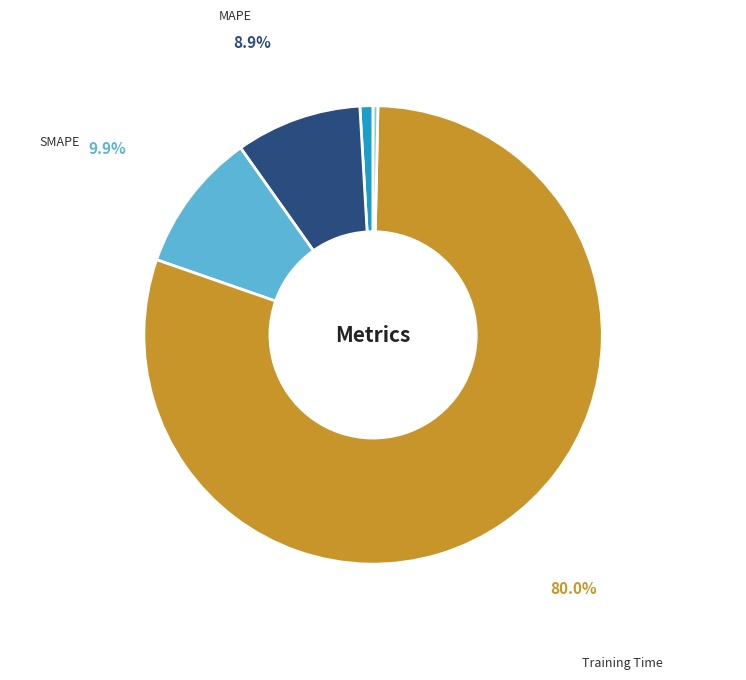

Does any single category account for the majority?

Yes